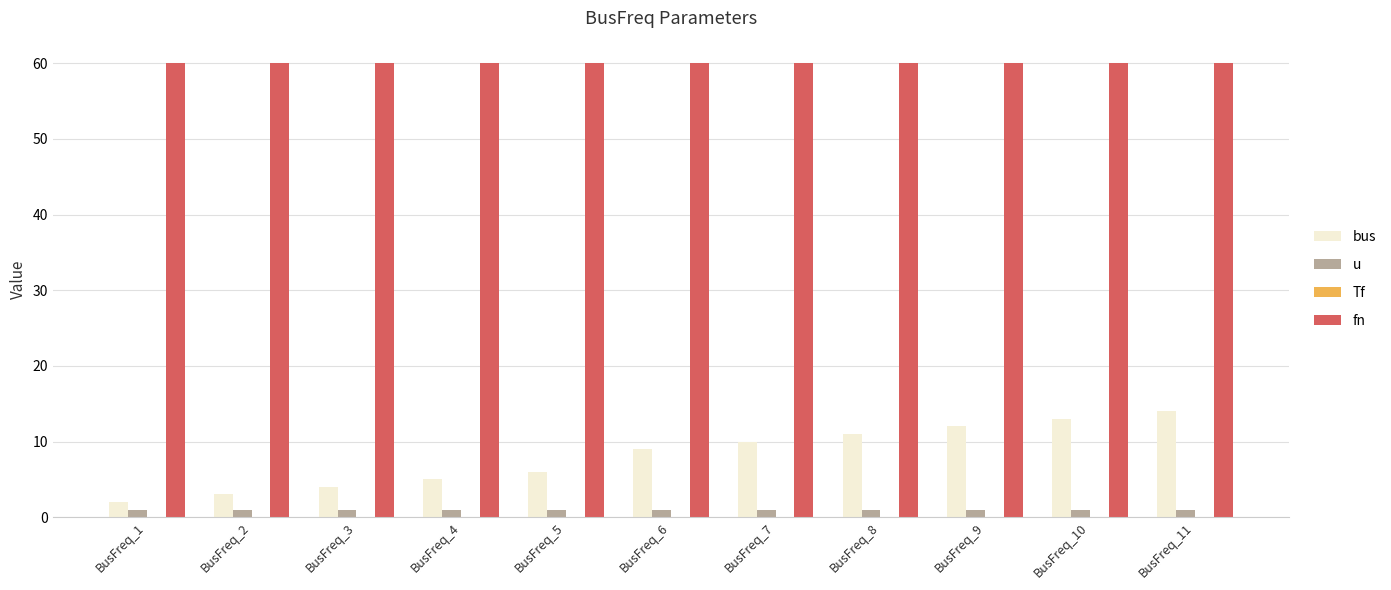

How many groups of bars are there?

11